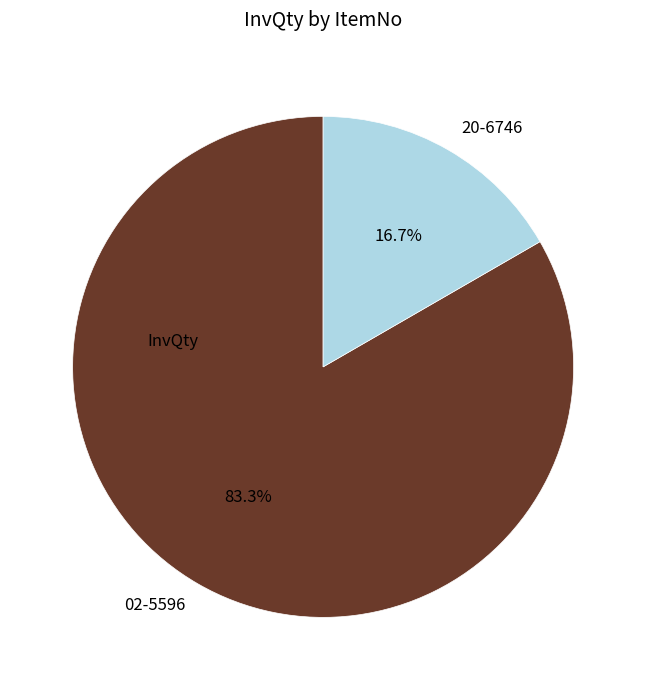

Is there a majority slice in this chart?

Yes